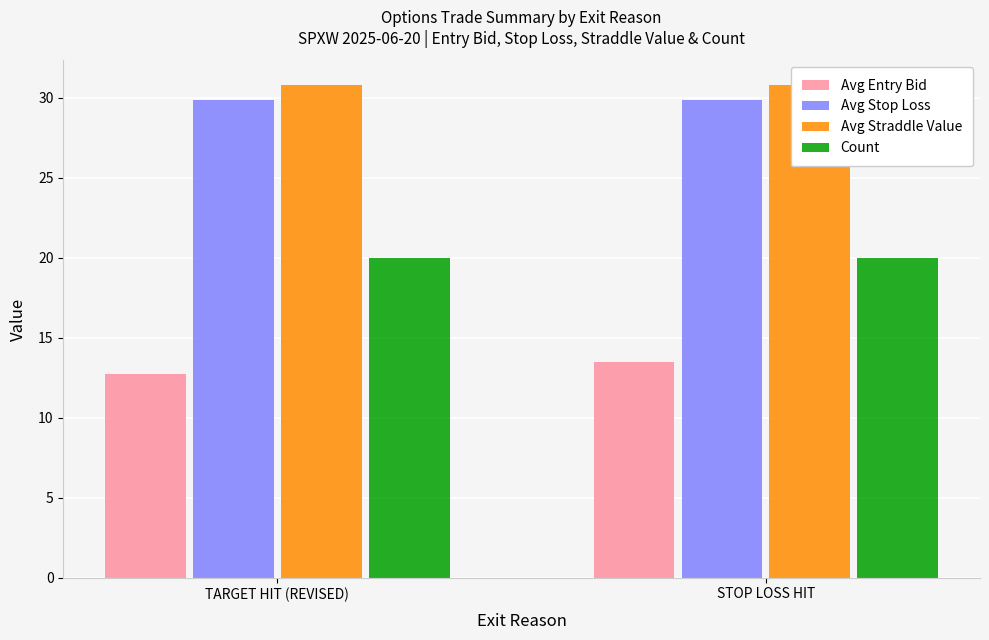

Is it true that Count equals 11.2 at TARGET HIT (REVISED)?

False